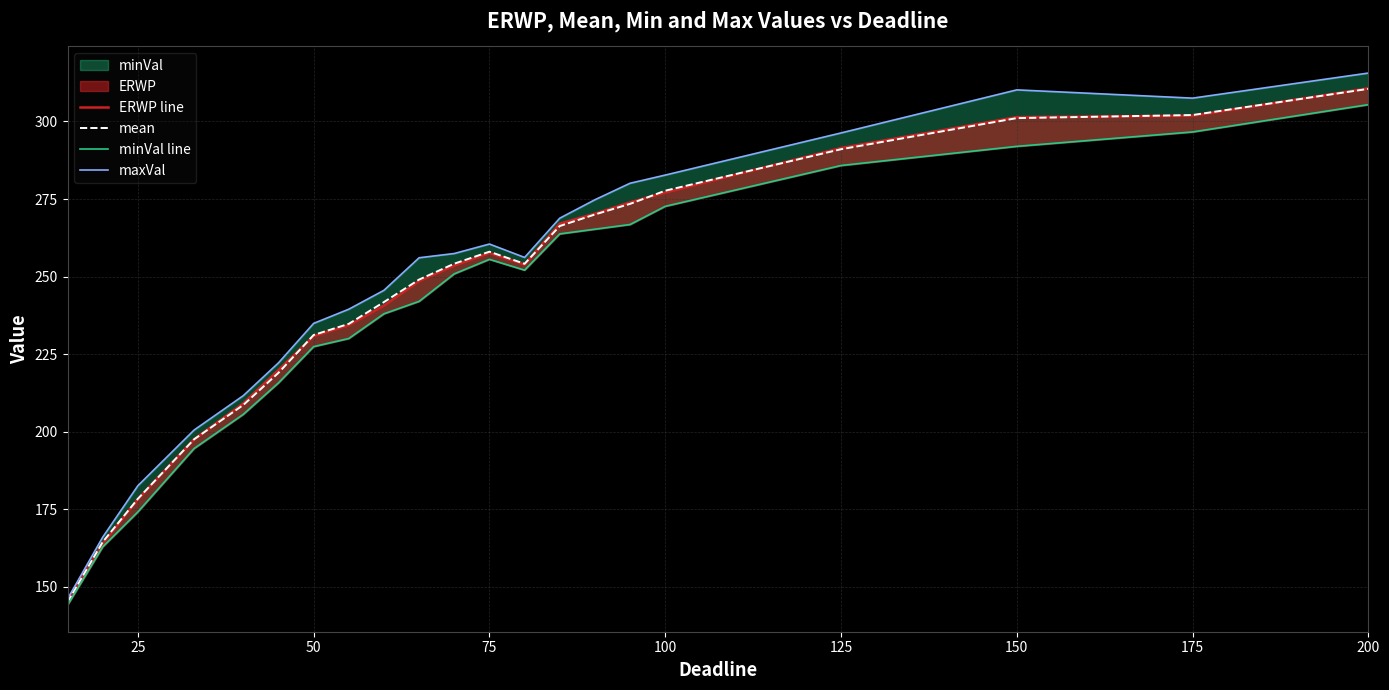

At which label is mean closest to 227?

50